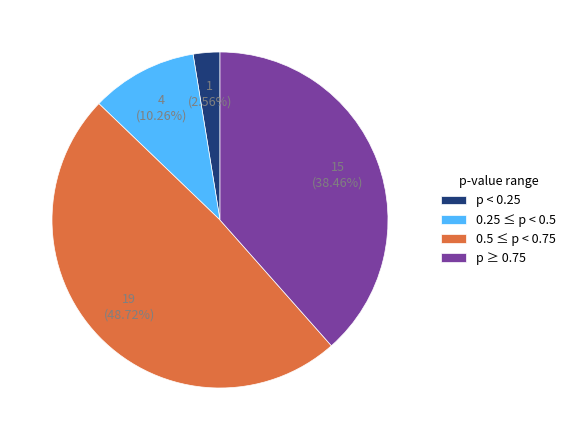

To the nearest percent, what is the average slice percentage?

25%